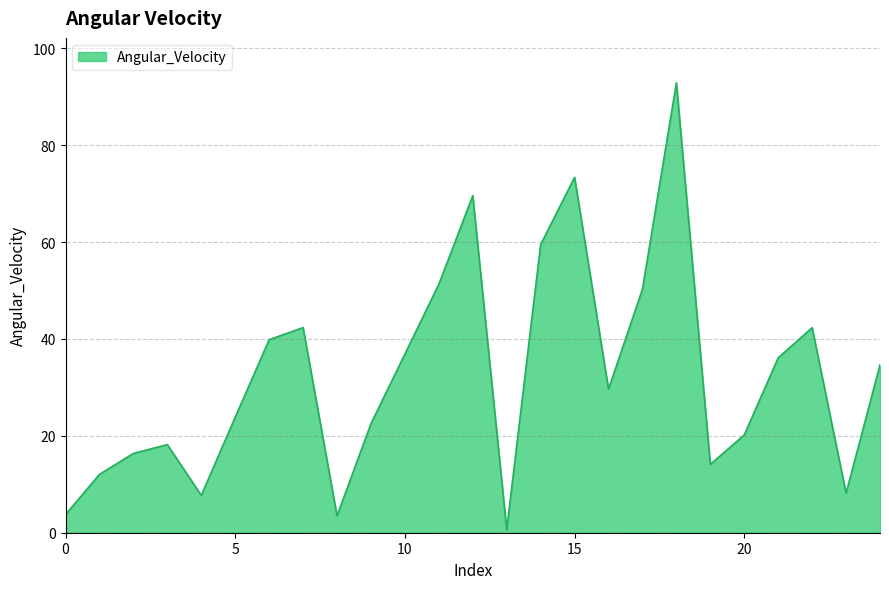

What is the greatest value displayed?

92.9